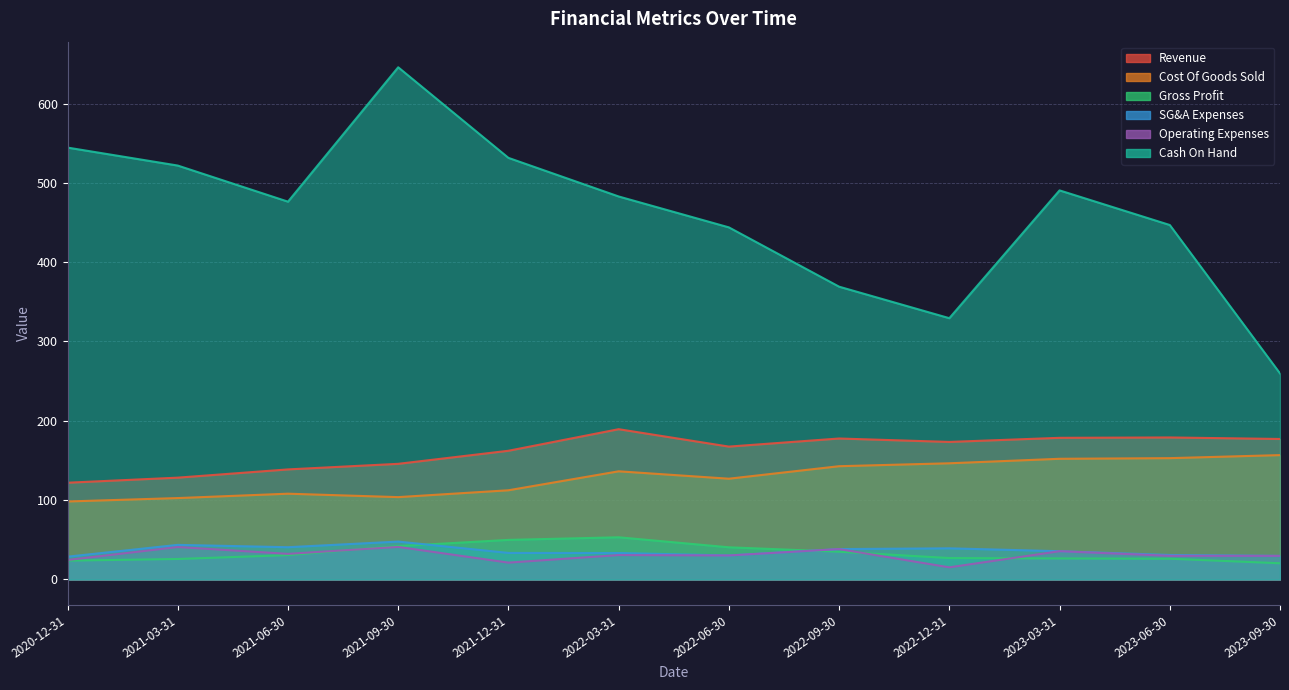

What are all the series names shown in the legend?

Revenue, Cost Of Goods Sold, Gross Profit, SG&A Expenses, Operating Expenses, Cash On Hand